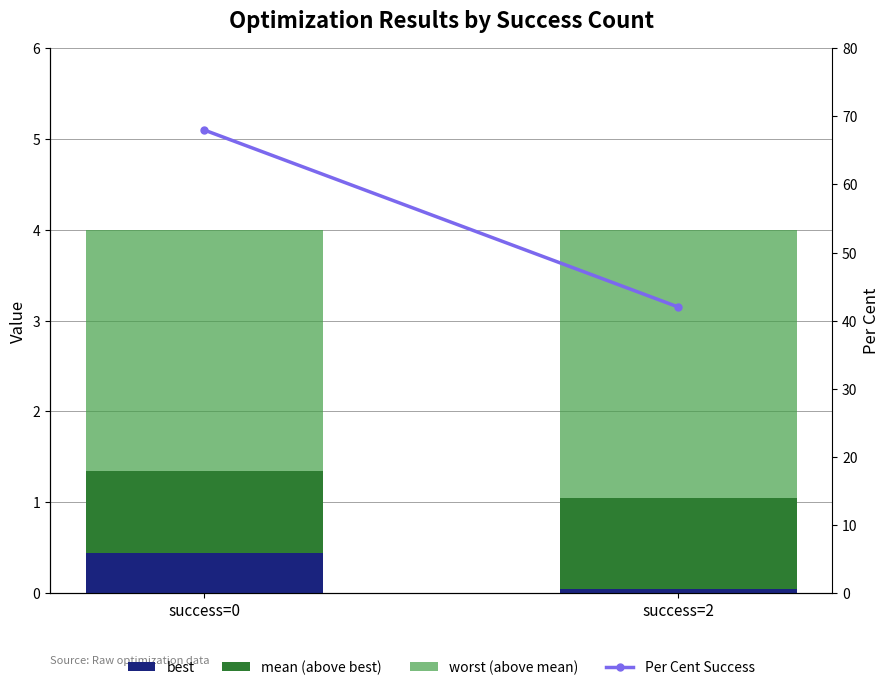

What is the highest value of the worst (above mean) series?

3.0